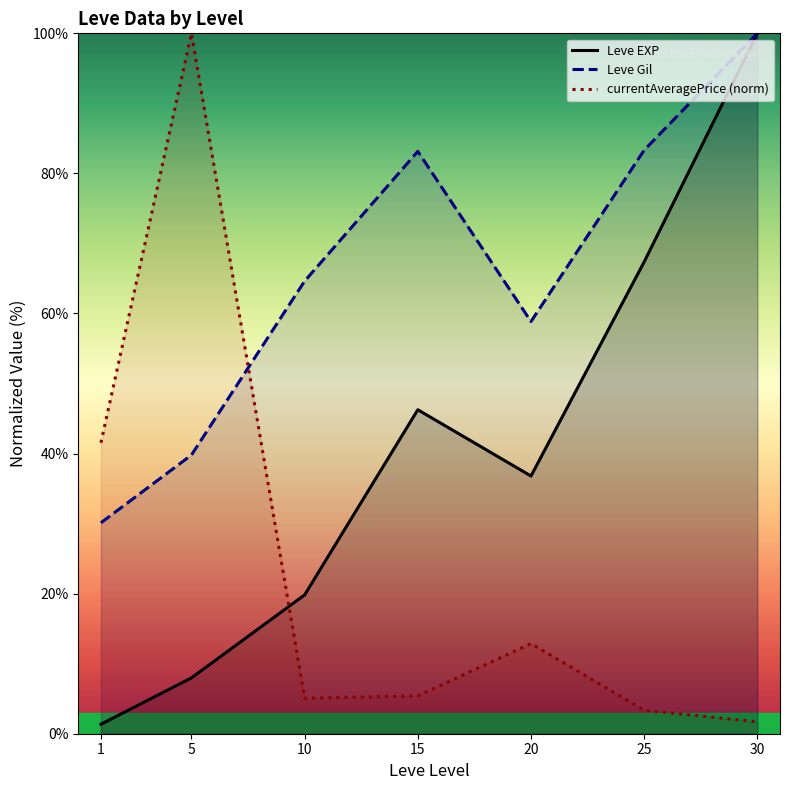

What are all the series names shown in the legend?

Leve EXP, Leve Gil, currentAveragePrice (norm)